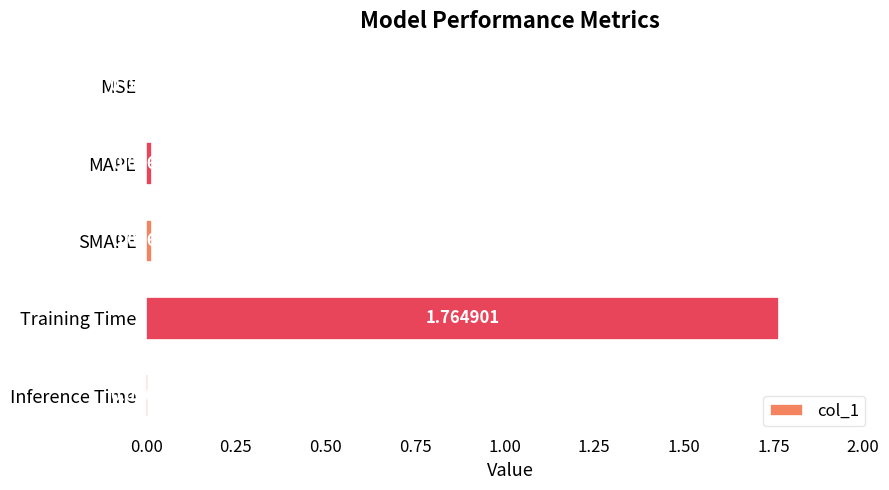

At which label is the value closest to 0?

MSE